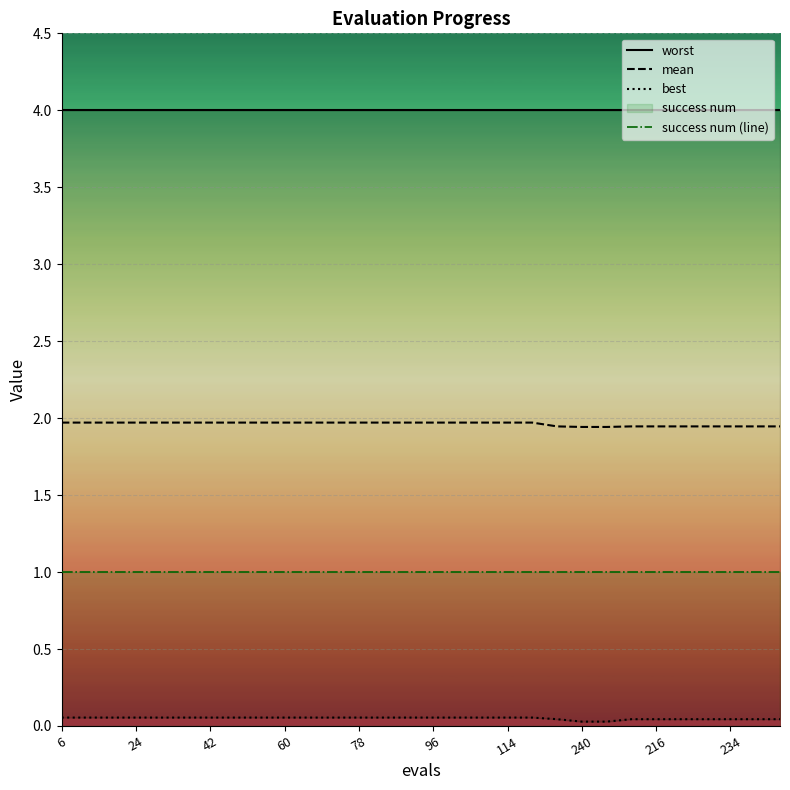

True or false: worst and success num (line) intersect in this chart.

False